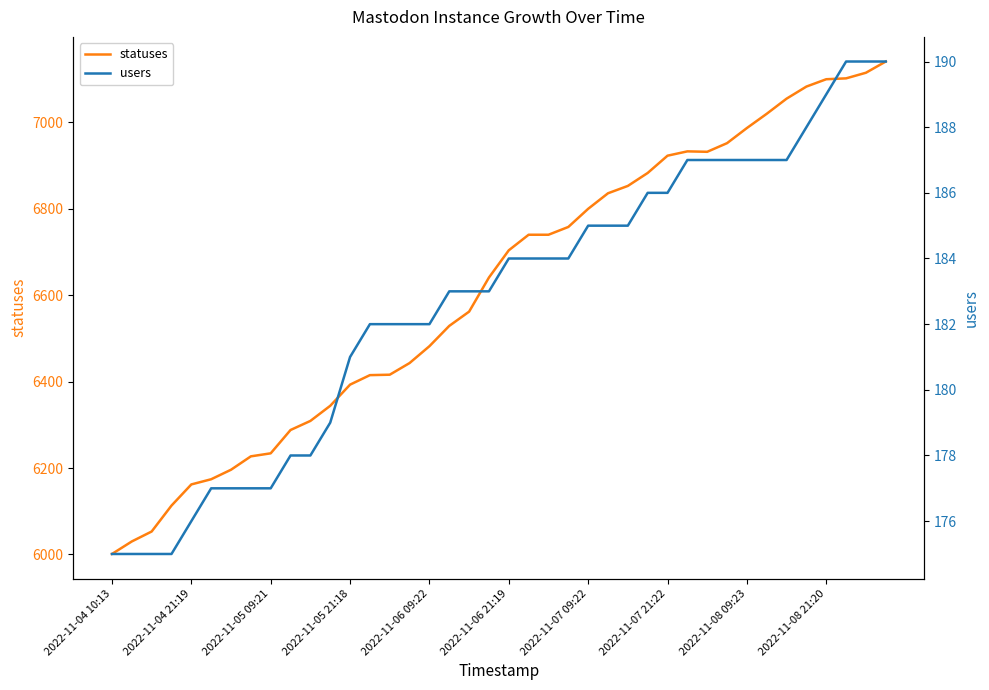

Is the value of statuses at 38 greater than the value of users at 38?

Yes